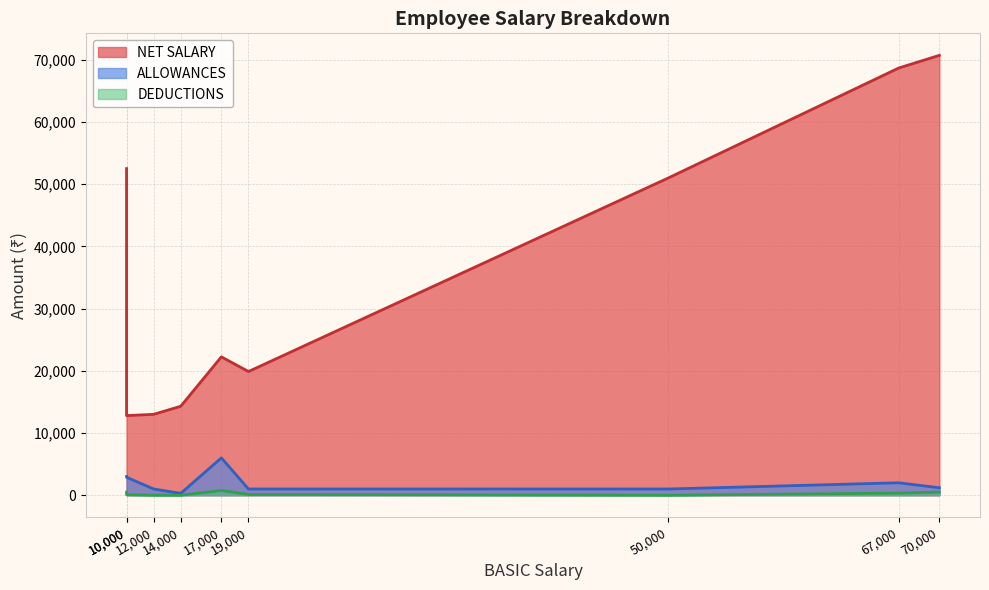

Where is the first local minimum for NET SALARY?

10000